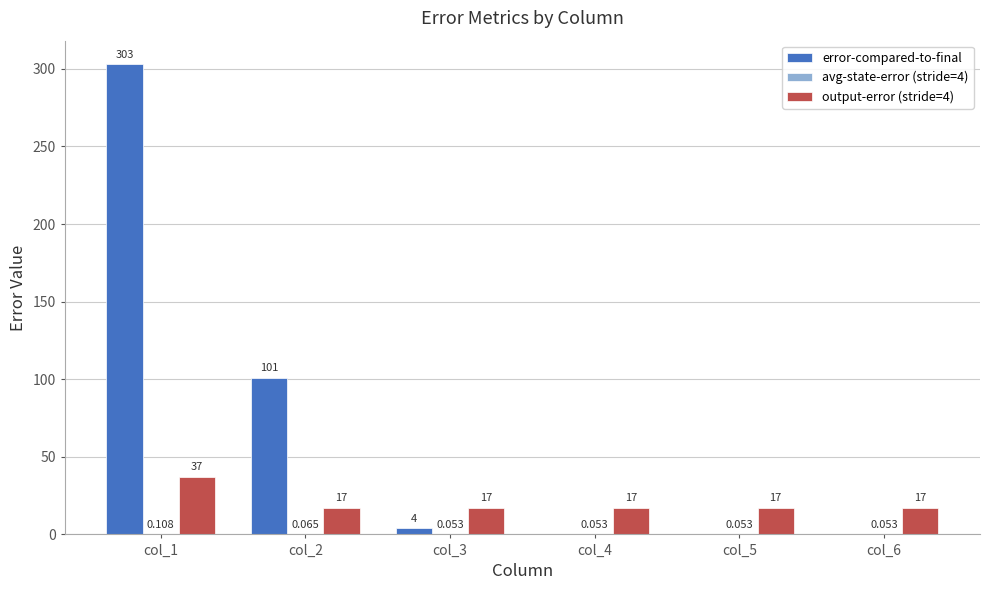

What is the average value of the output-error (stride=4) series?

20.3